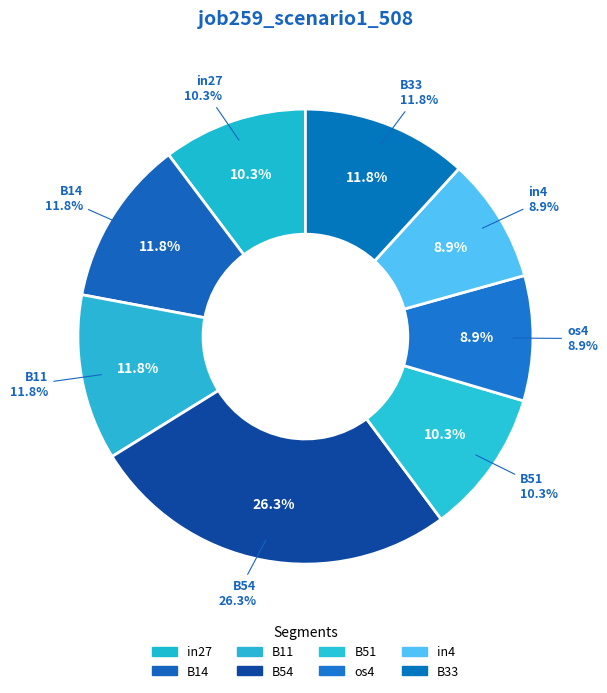

What percentage is NOT represented by in4?

91.1%